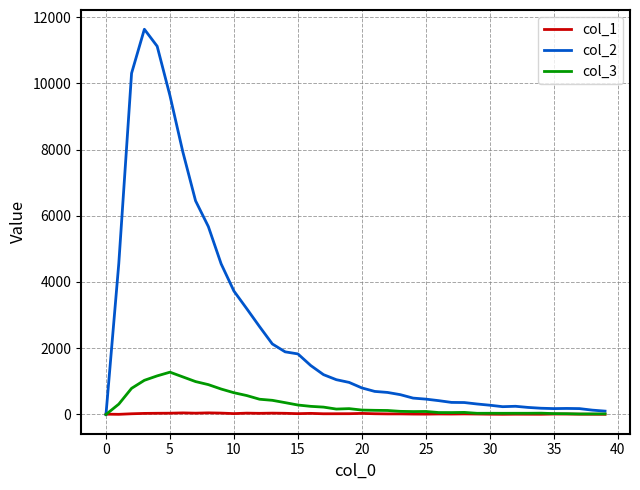

List the series in order of their peak value, highest first.

col_2, col_3, col_1